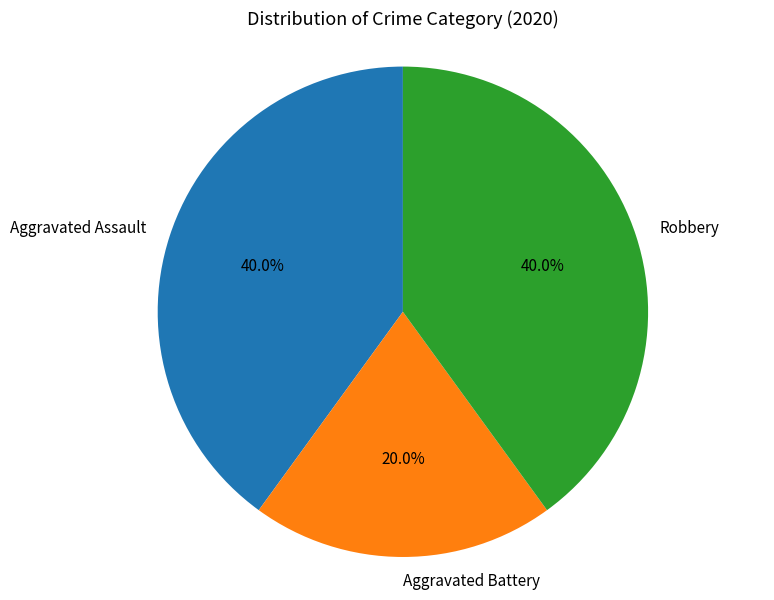

What percentage do Robbery and Aggravated Battery together represent?

60.0%